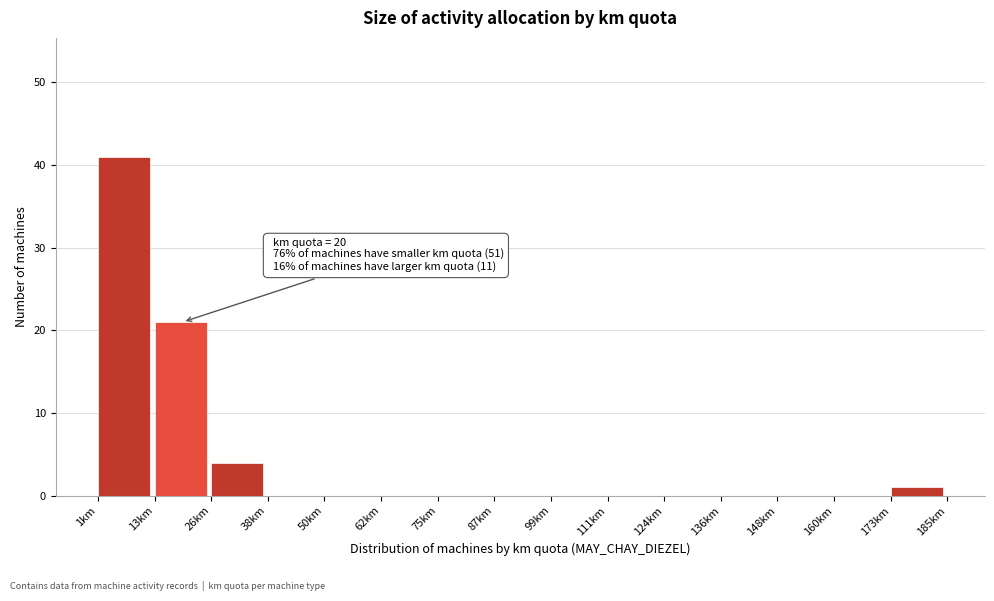

Over which range of the x-axis is the bar tallest?

2 to 14